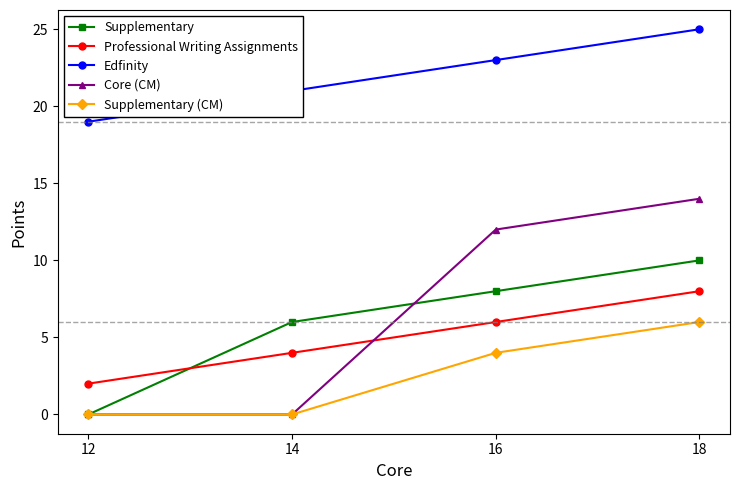

What is the value of the Supplementary point at the 3rd from the left?

8